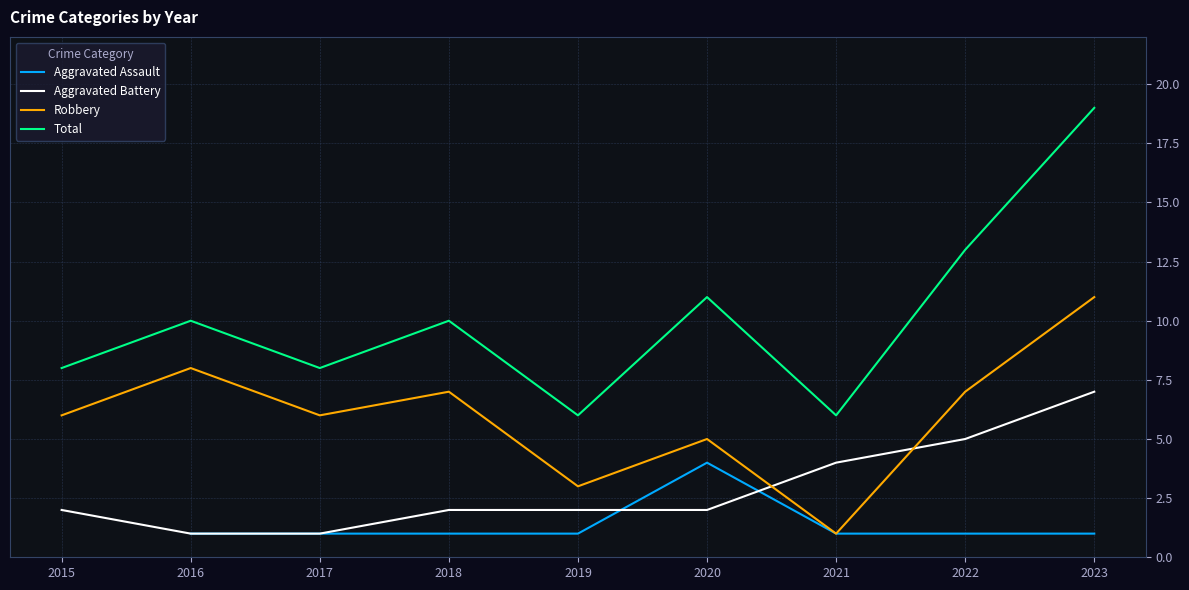

What is the spread (max minus min) of values at 2020?

9.0